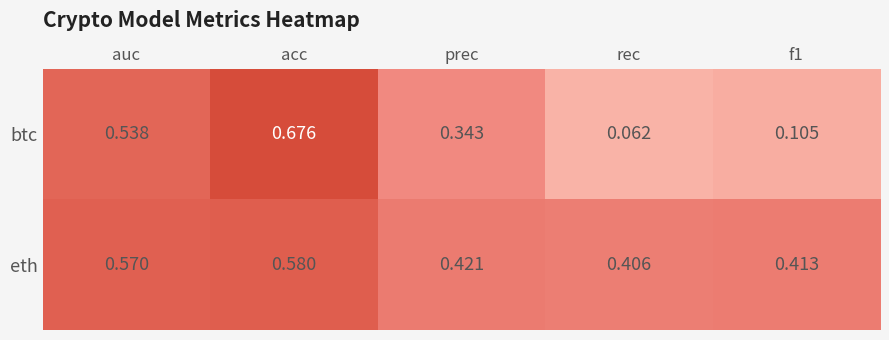

How many data points does each series have?

5